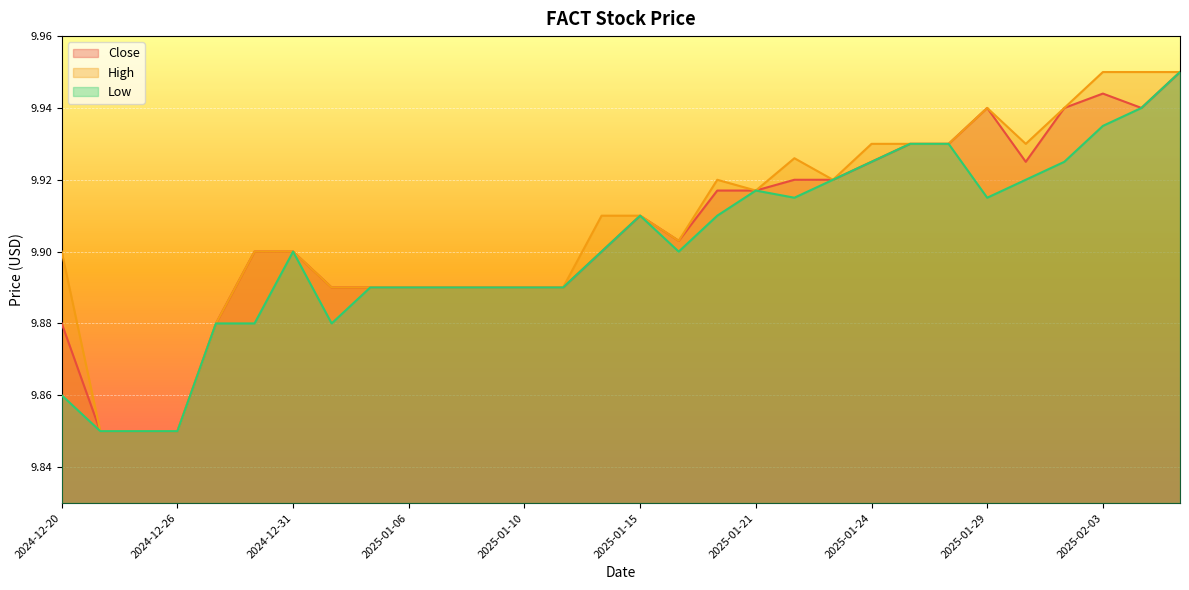

Rank the series by their maximum value, from highest to lowest.

Close, High, Low